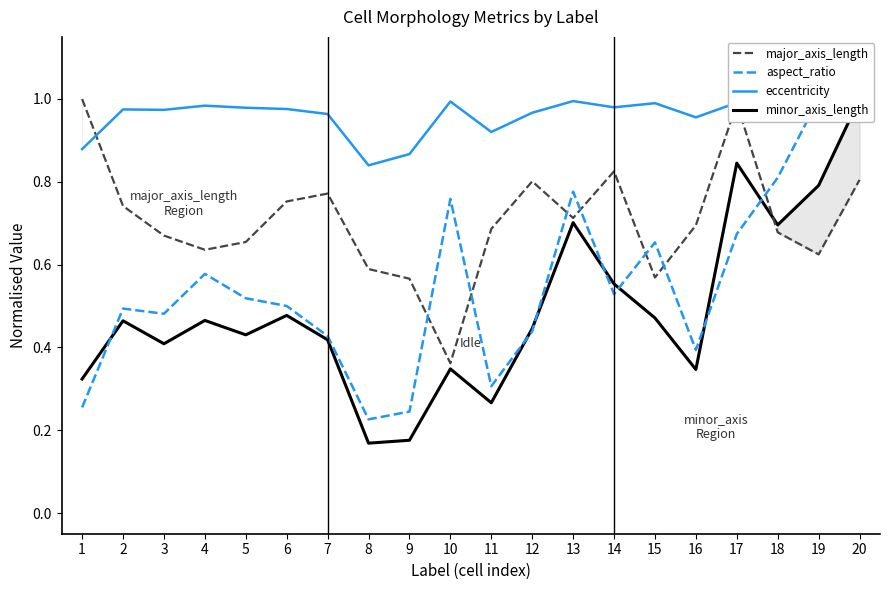

At how many categories does at least one series exceed 0?

20